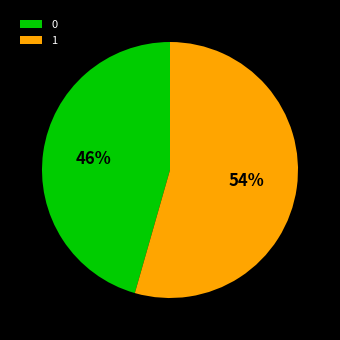

The 1 slice represents 54% of the pie. True or false?

True